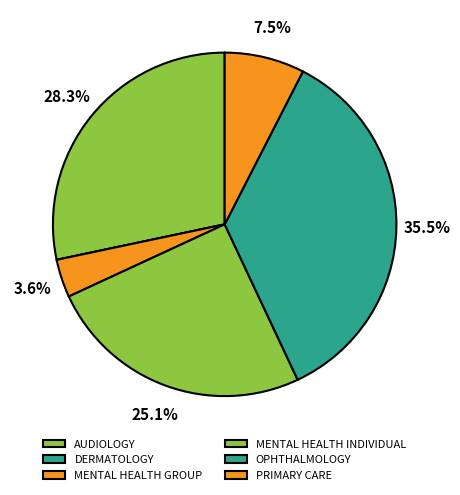

What percentage is the OPHTHALMOLOGY slice, to the nearest percent?

35%